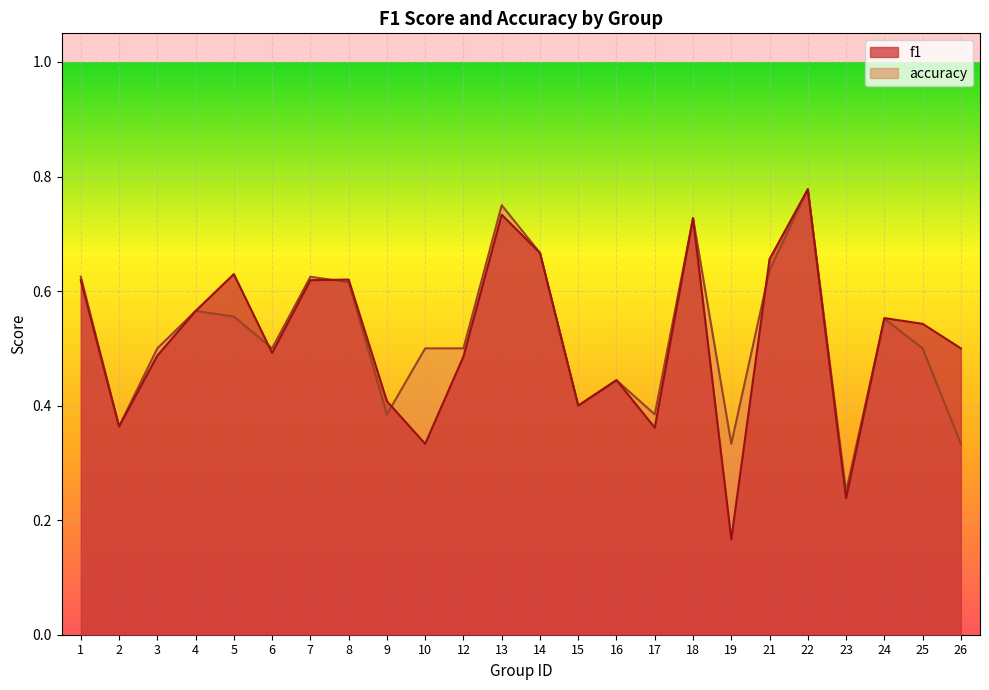

Does the chart display data point markers on the line(s)?

No